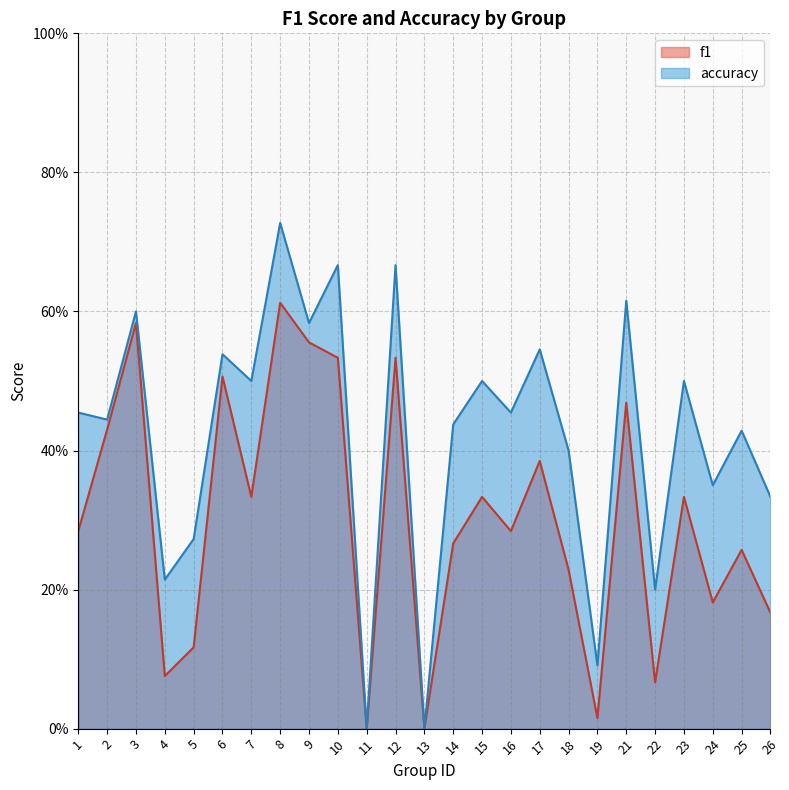

What is the total value across all series at 26?

0.5